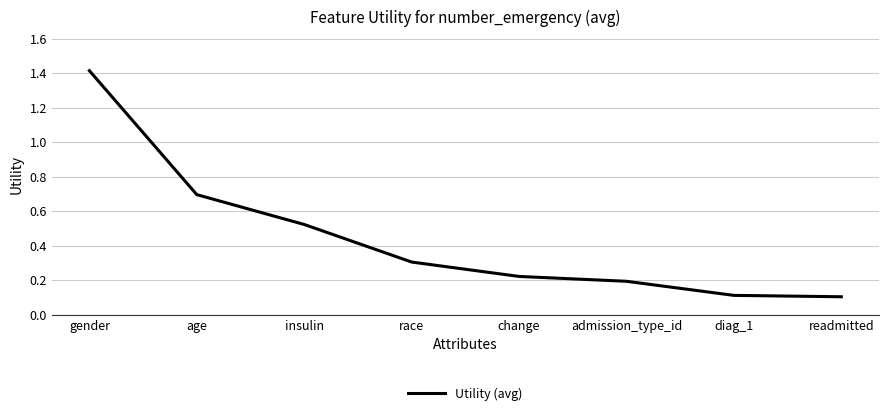

What position from the left is admission_type_id?

6